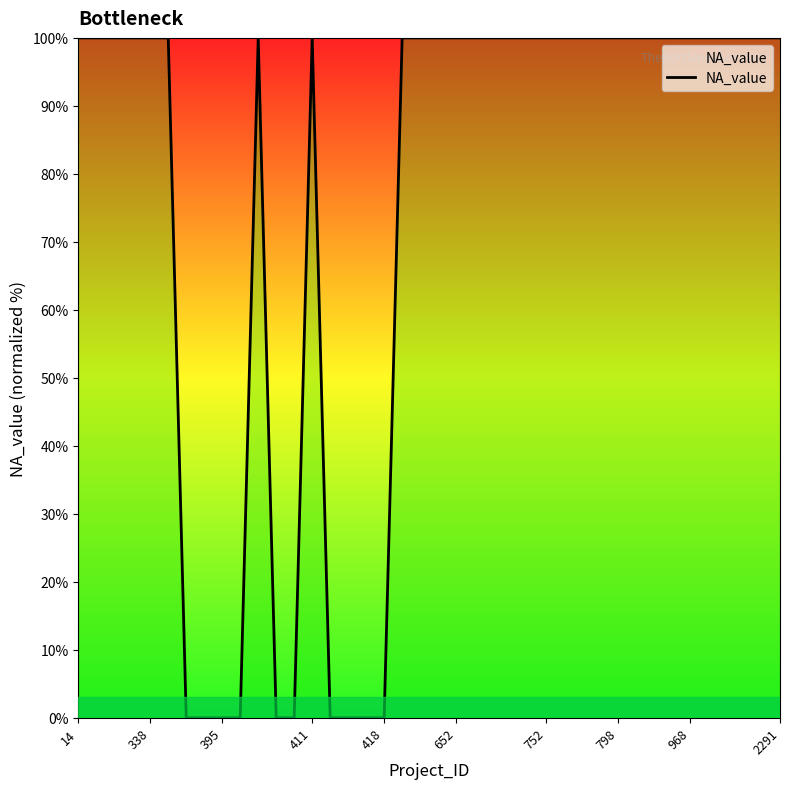

How many lines are shown in the chart?

1